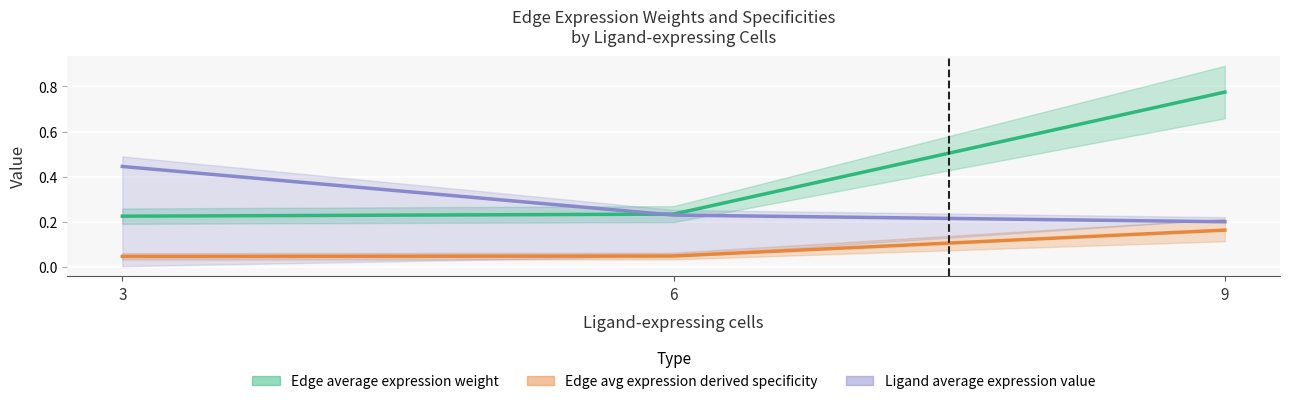

What is the difference between the maximum and minimum values in the Edge average expression weight series?

0.5